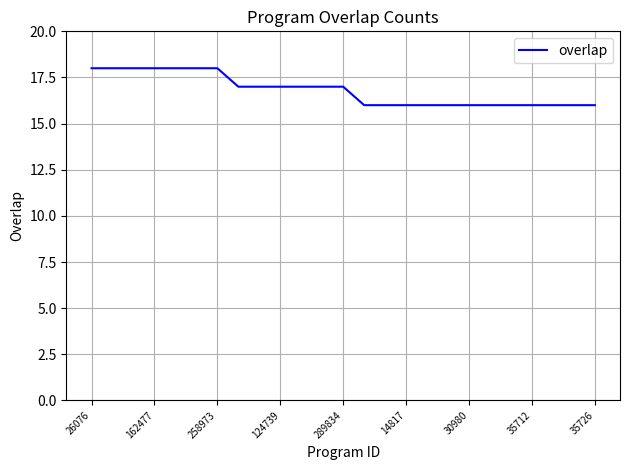

What is the maximum value shown in the chart?

18